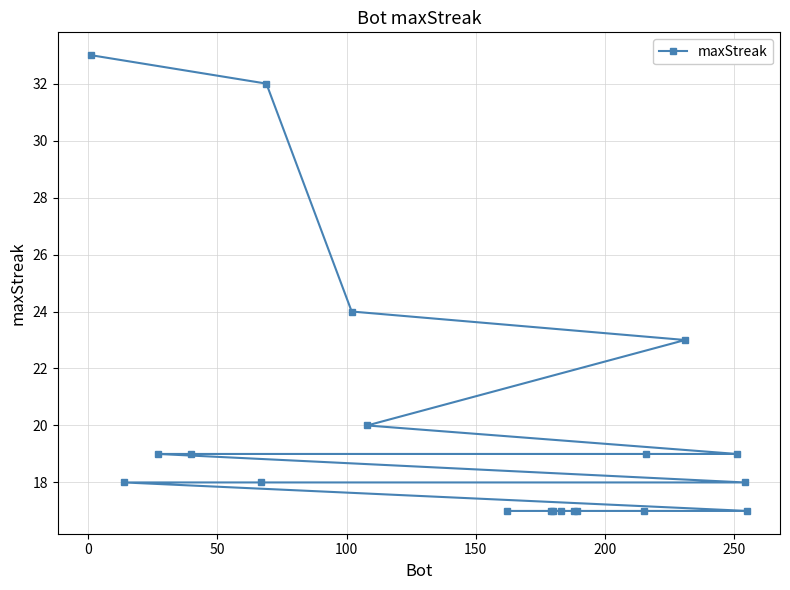

What is the maximum value shown in the chart?

33